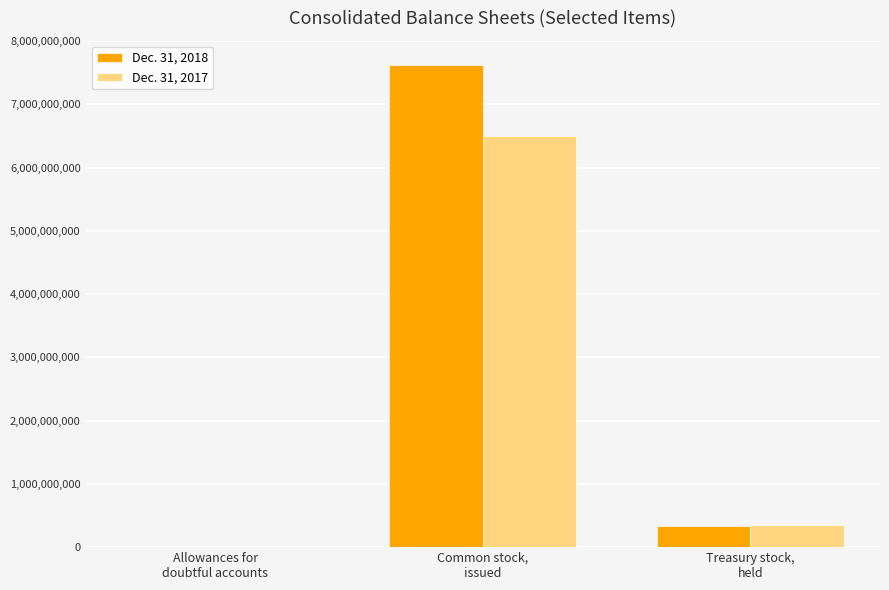

Between Common stock,
issued and Treasury stock,
held, which series saw the biggest shift?

Dec. 31, 2018